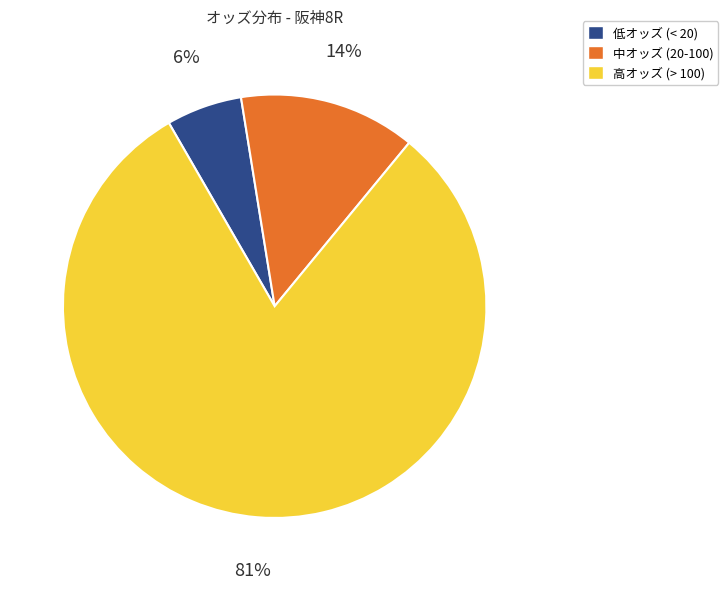

Is there a majority slice in this chart?

Yes